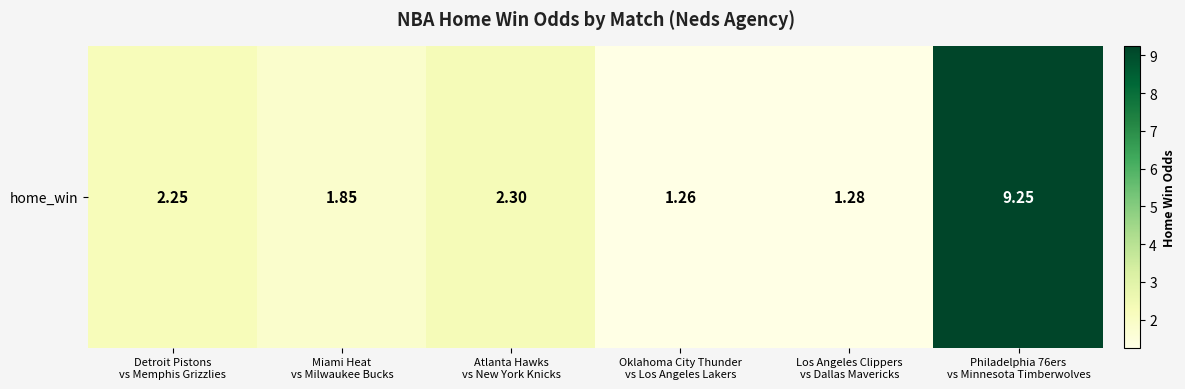

List the labels in order of value, largest first.

Philadelphia 76ers
vs Minnesota Timberwolves, Atlanta Hawks
vs New York Knicks, Detroit Pistons
vs Memphis Grizzlies, Miami Heat
vs Milwaukee Bucks, Los Angeles Clippers
vs Dallas Mavericks, Oklahoma City Thunder
vs Los Angeles Lakers